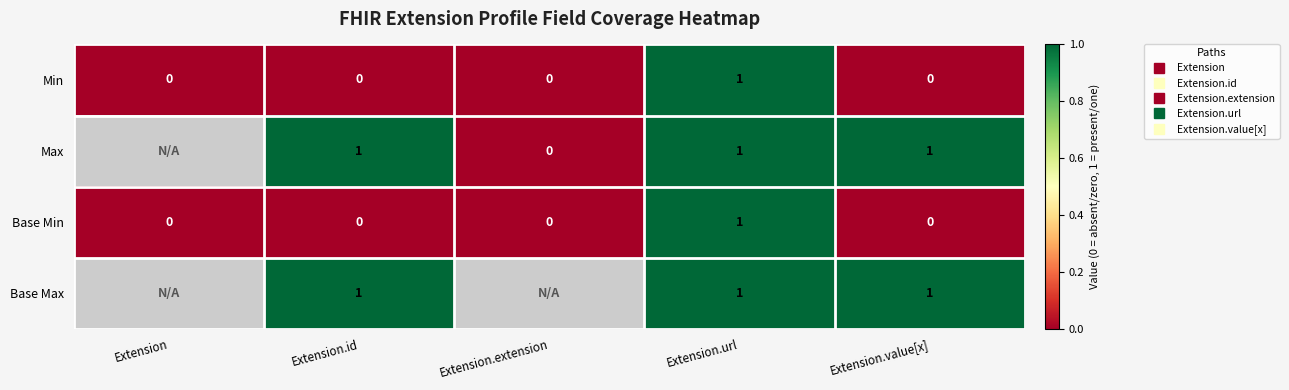

How many series are shown in this chart?

4